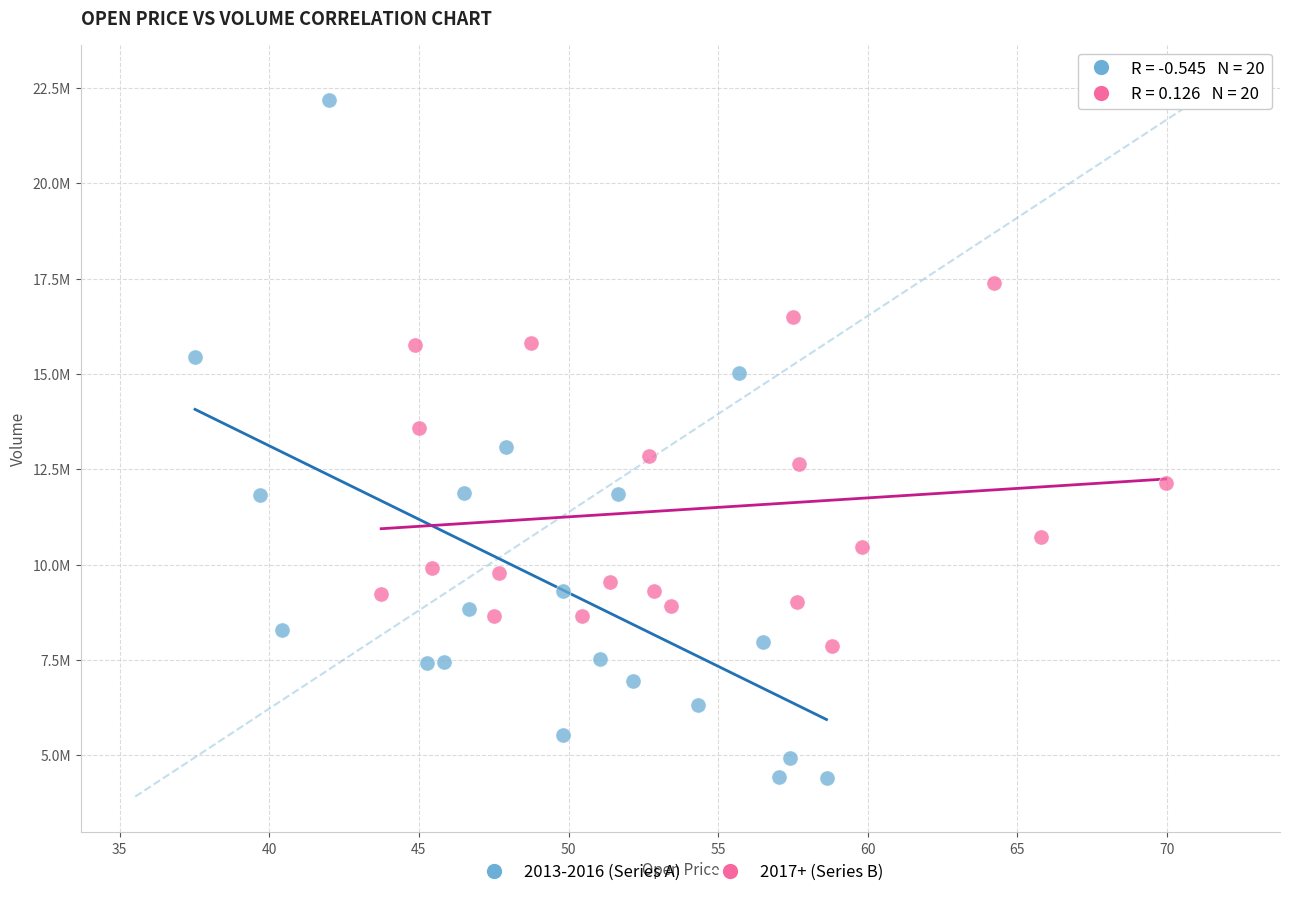

What are all the series names shown in the legend?

2013-2016 (Series A), 2017+ (Series B)